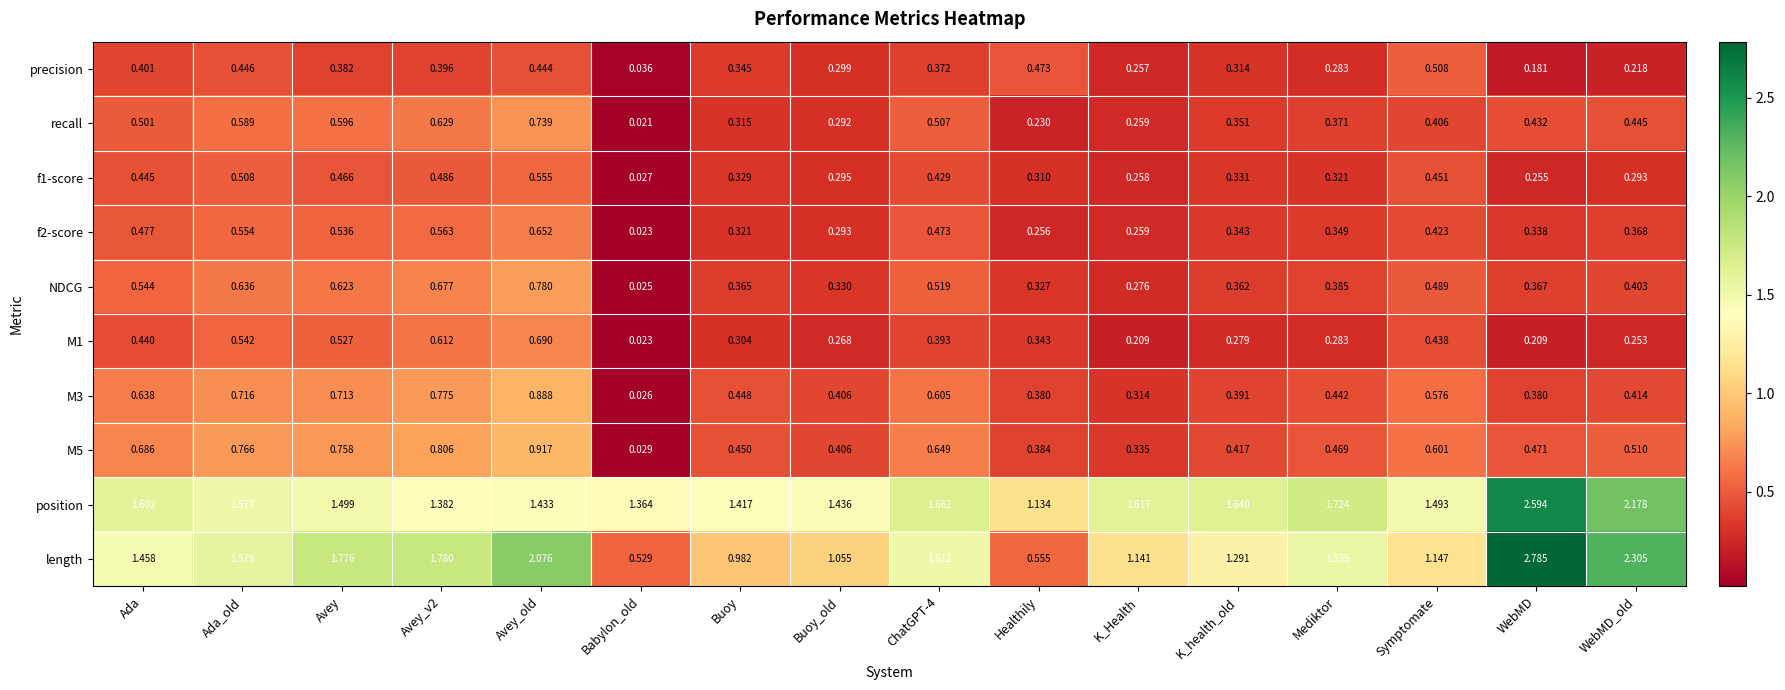

Where is f1-score nearest to the value 0?

Babylon_old